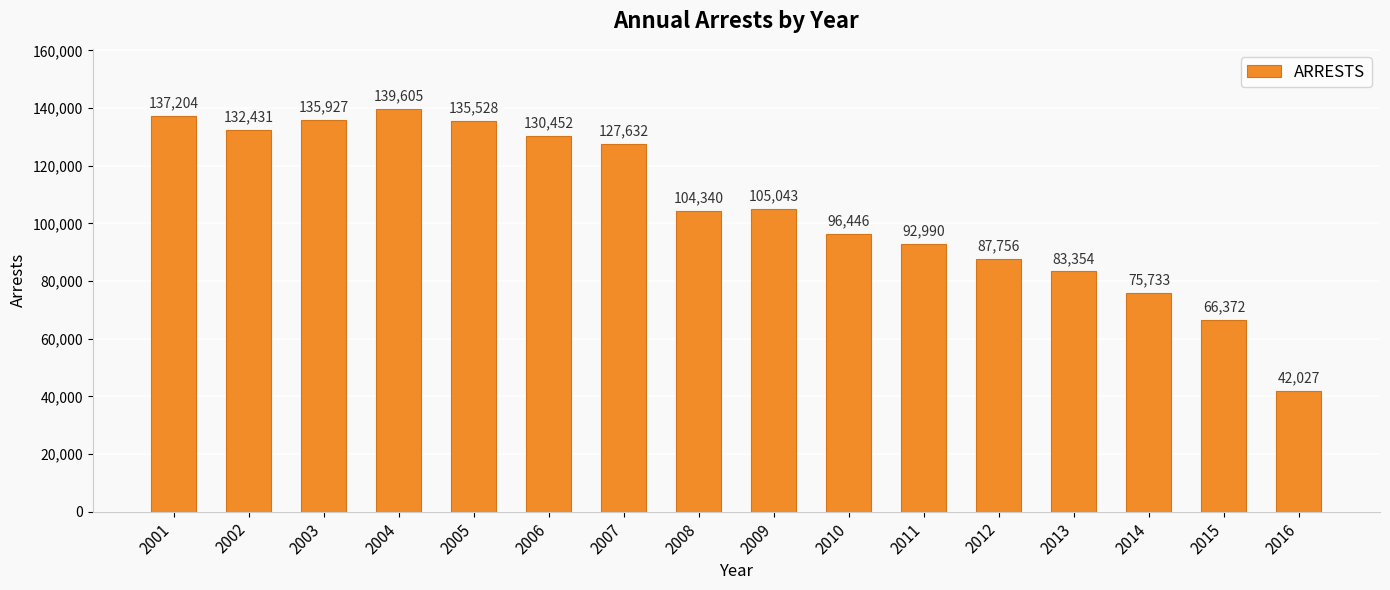

What is the smallest value displayed?

42027